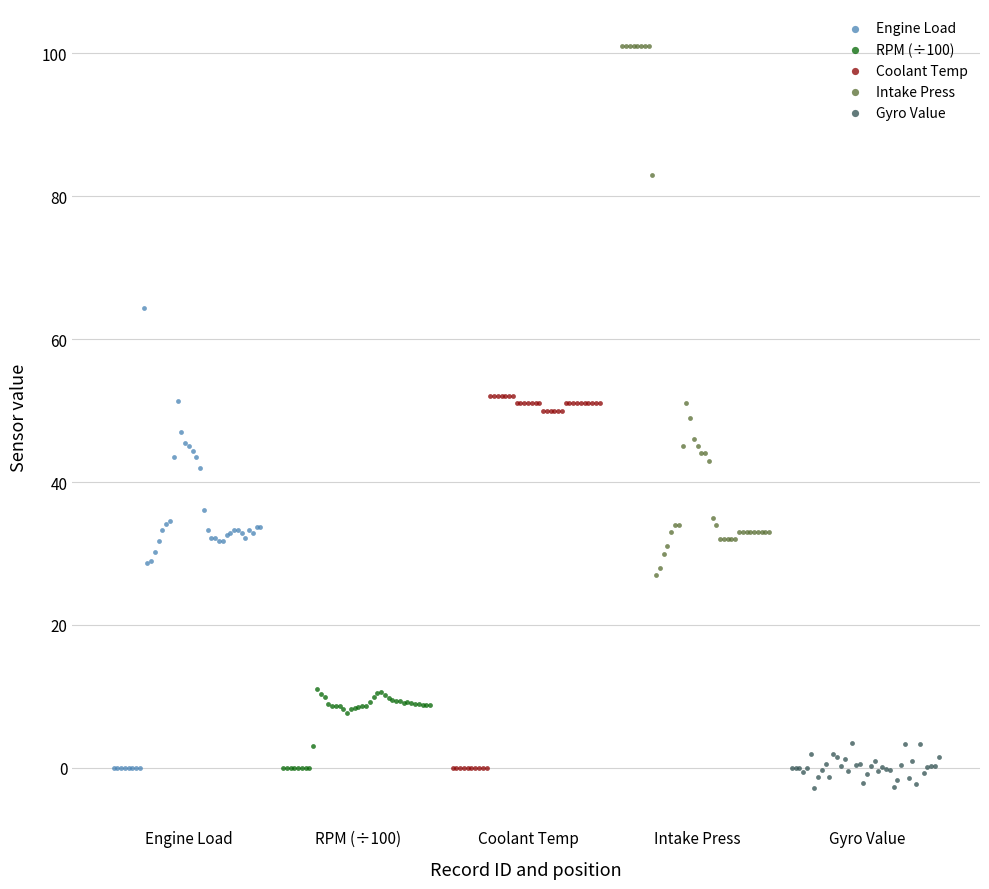

Which series has the widest spread of Y values?

Intake Press